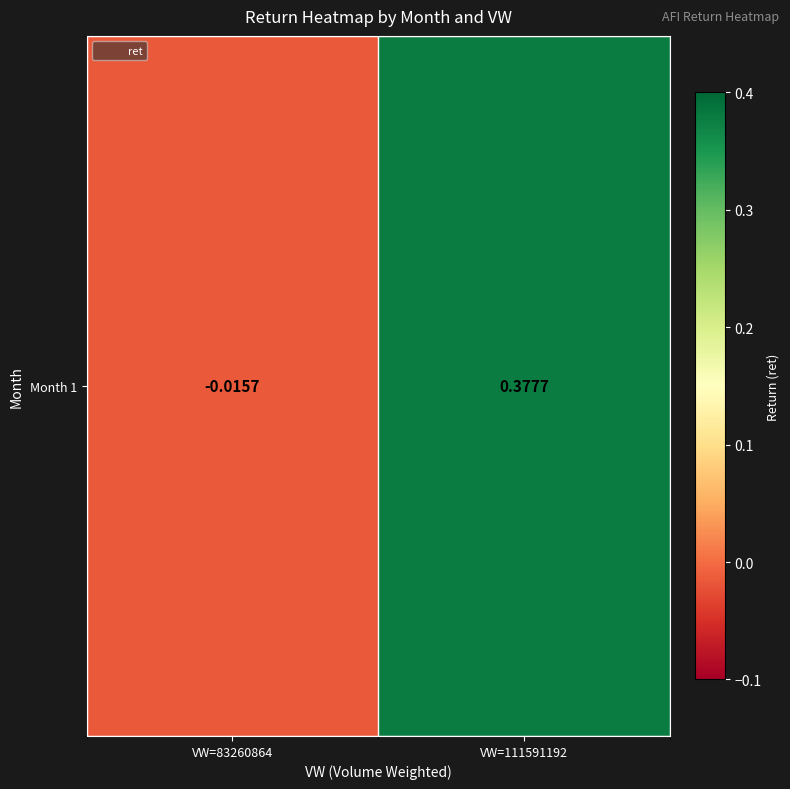

What is the greatest value displayed?

0.4